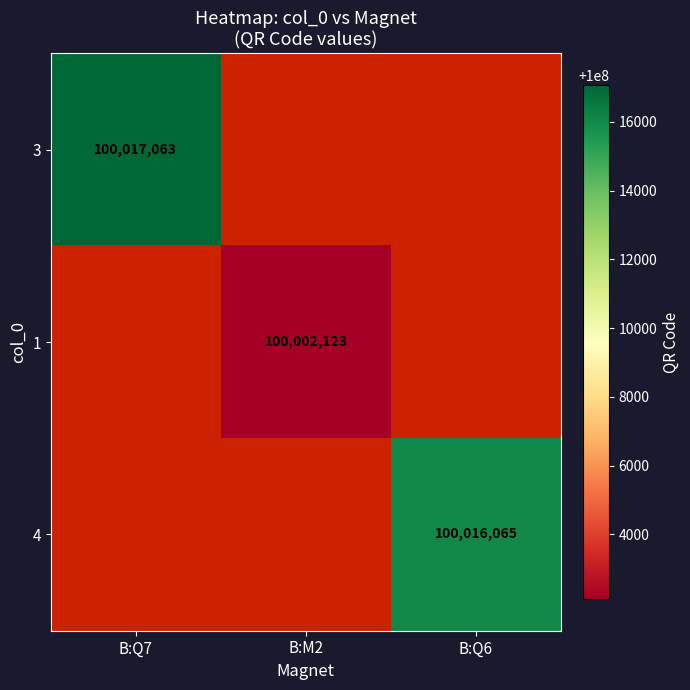

True or false: 1 has a value of 100002123 at B:M2.

True